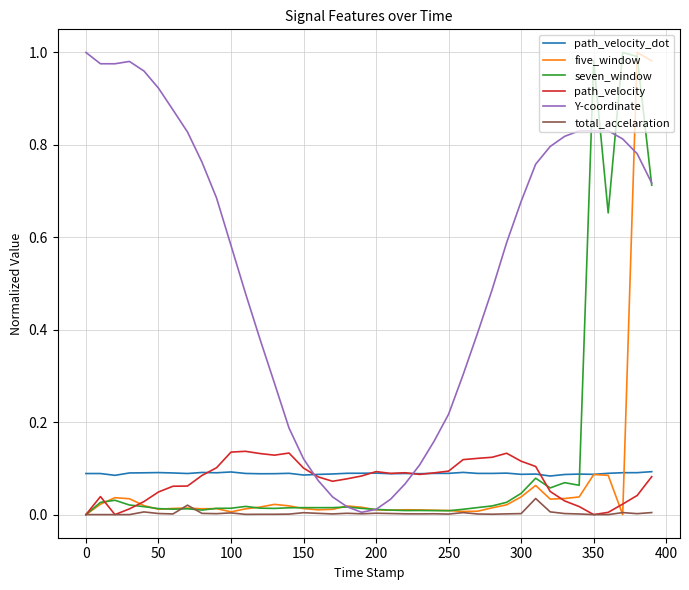

Which series has the largest total across all categories?

Y-coordinate